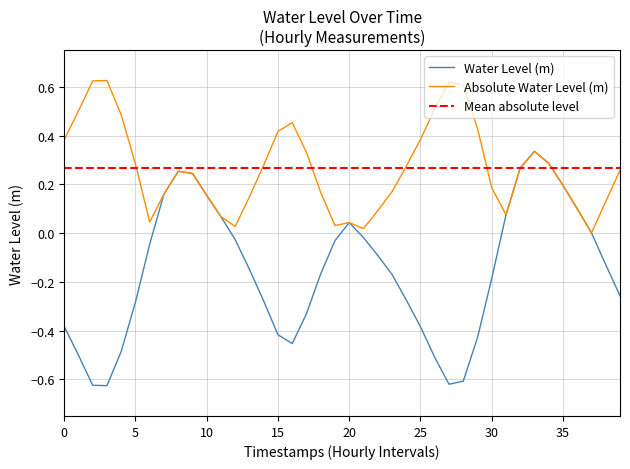

Reading right to left, extract all data points from this chart.

-0.3	-0.1	0.0	0.1	0.2	0.3	0.3	0.3	0.1	-0.2	-0.4	-0.6	-0.6	-0.5	-0.4	-0.3	-0.2	-0.1	-0.0	0.0	-0.0	-0.2	-0.3	-0.5	-0.4	-0.3	-0.1	-0.0	0.1	0.2	0.2	0.3	0.2	-0.0	-0.3	-0.5	-0.6	-0.6	-0.5	-0.4